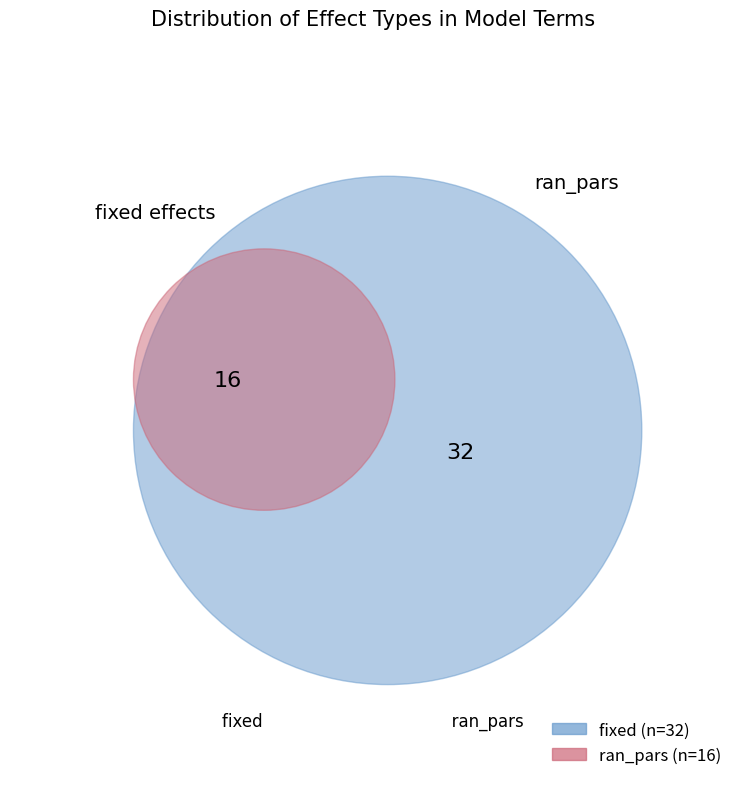

Approximately how many times larger is the value at ran_pars compared to fixed?

0.5